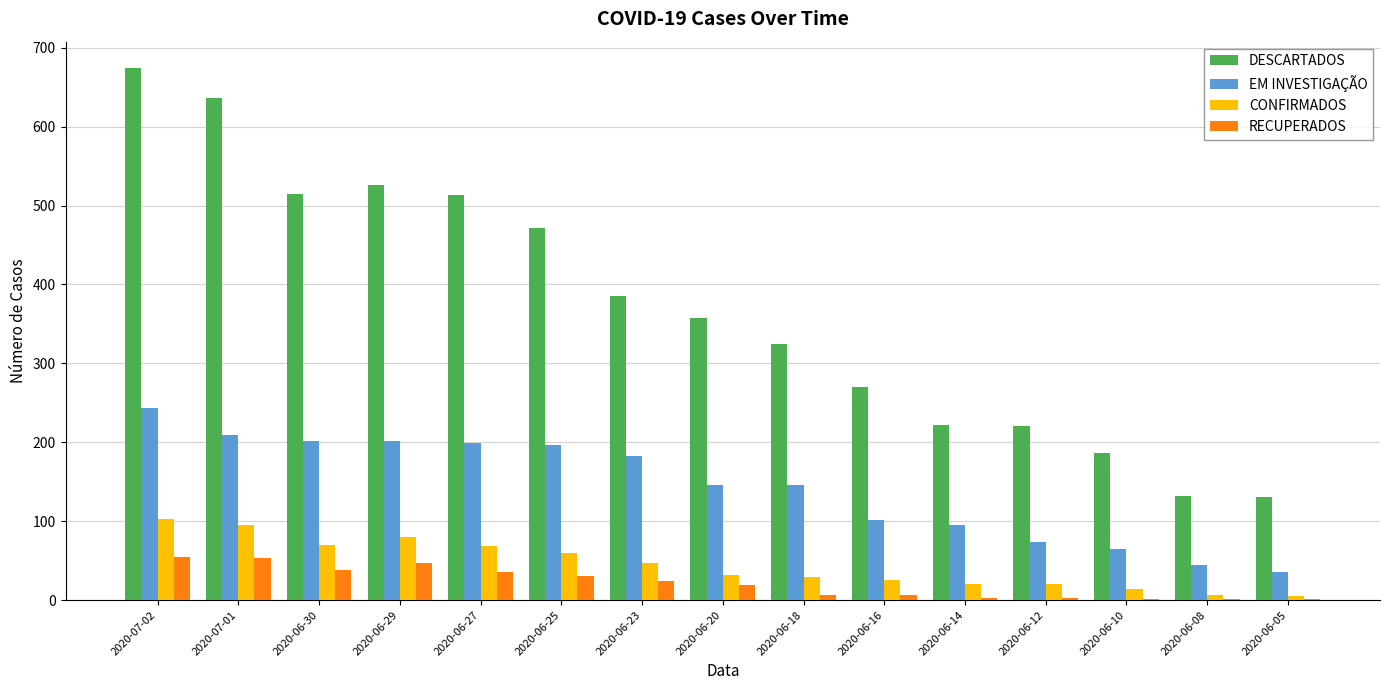

True or false: CONFIRMADOS has a value of 70 at 2020-06-30.

True